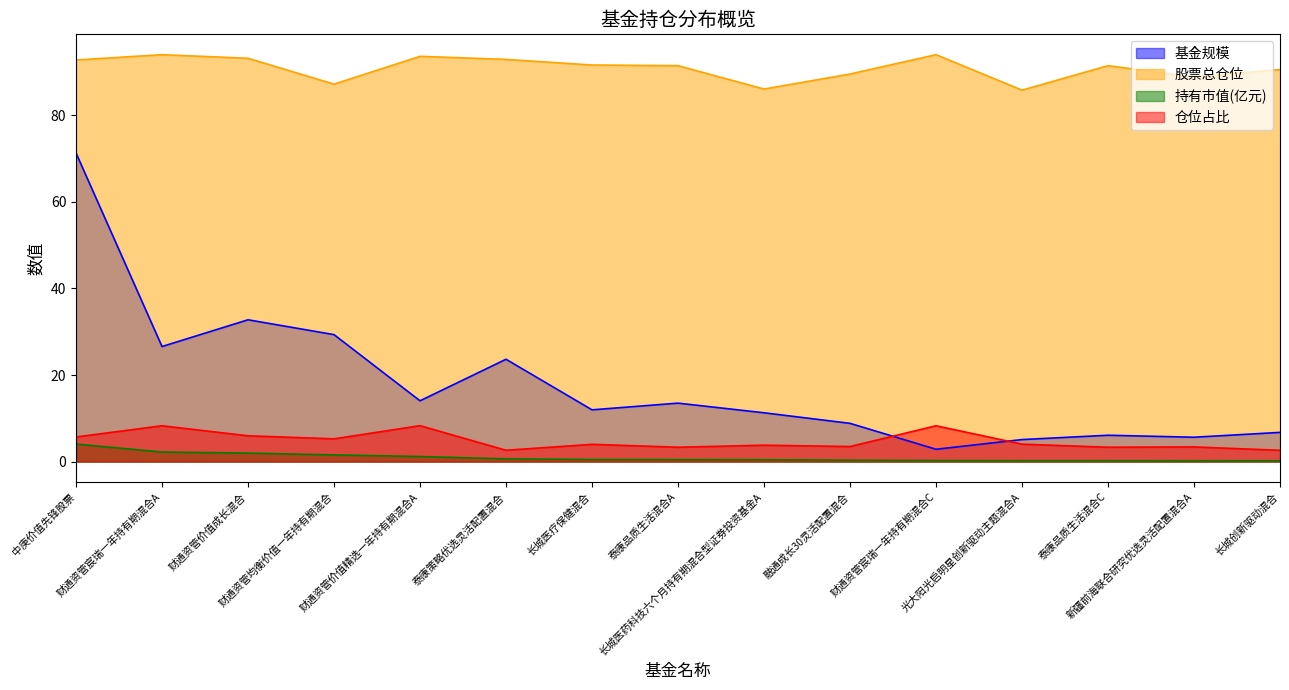

Between 融通成长30灵活配置混合 and 财通资管价值精选一年持有期混合A, which is larger?

财通资管价值精选一年持有期混合A